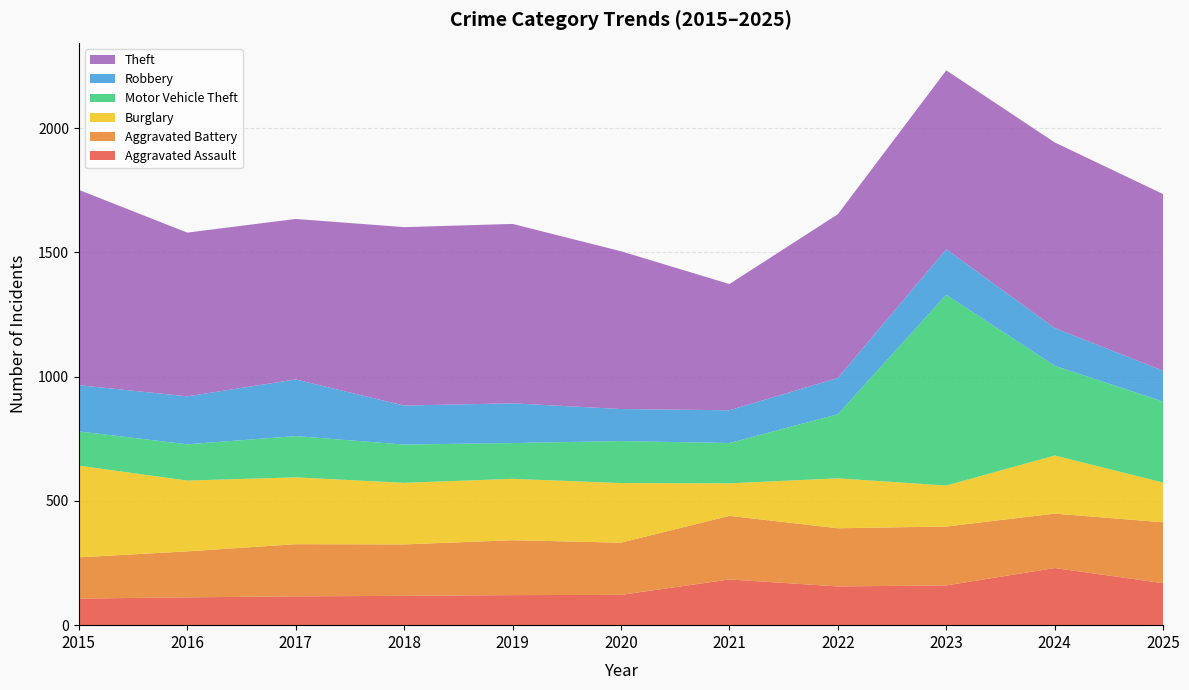

Reading left to right, list all the values displayed in this chart.

Aggravated Assault: 107	112	116	118	121	122	184	156	160	230	169
Aggravated Battery: 166	185	210	207	221	210	256	234	237	219	245
Burglary: 369	285	269	248	247	240	131	201	165	234	160
Motor Vehicle Theft: 138	146	166	154	144	169	162	258	768	361	326
Robbery: 186	193	228	157	160	129	132	146	183	152	124
Theft: 786	659	646	718	722	635	508	659	720	747	711